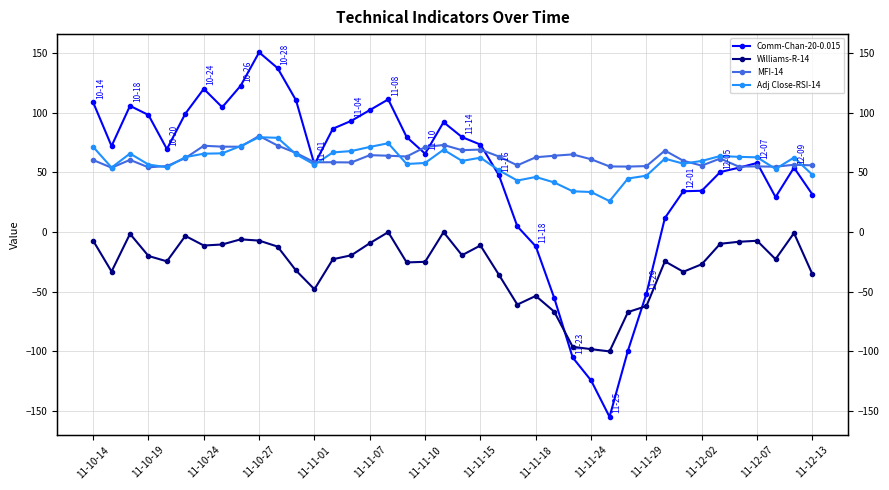

The Comm-Chan-20-0.015 series shows 47.7 at 22. True or false?

True